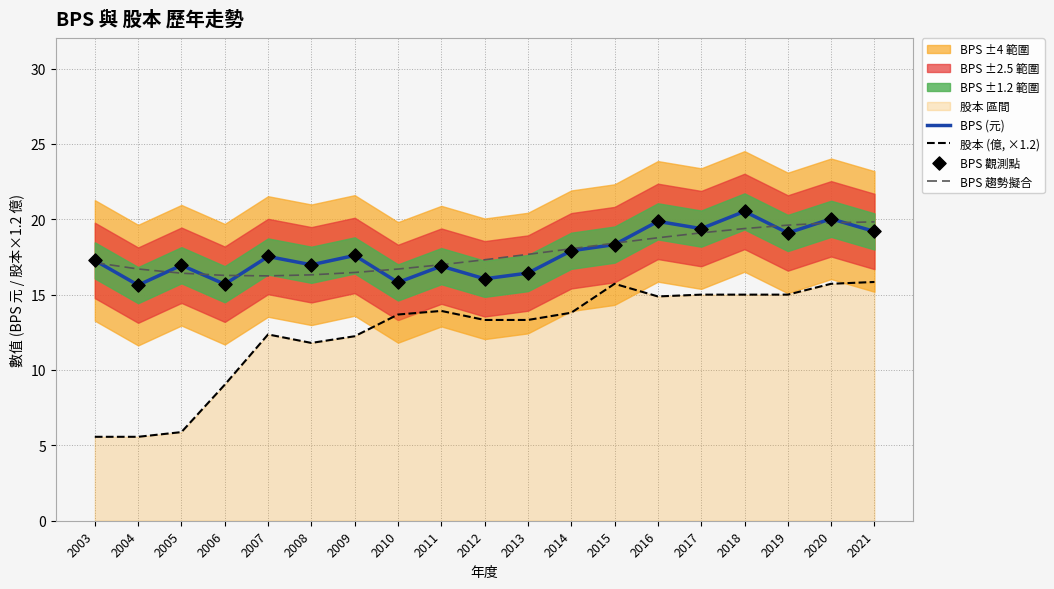

At which category is the sum across all series the highest?

2020